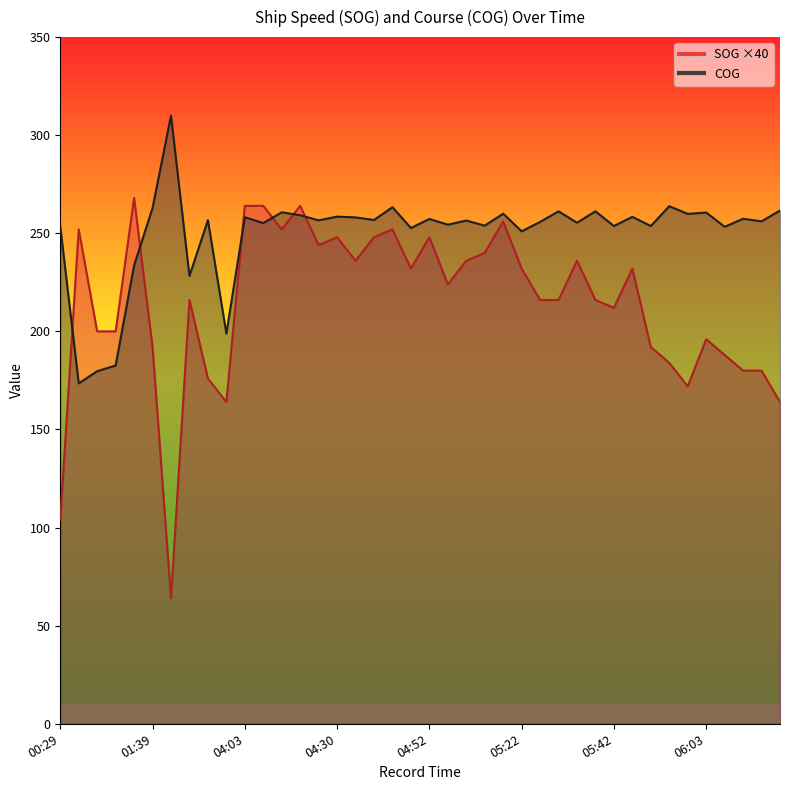

Is the value of COG at 05:39 greater than the value of SOG at 05:10?

Yes